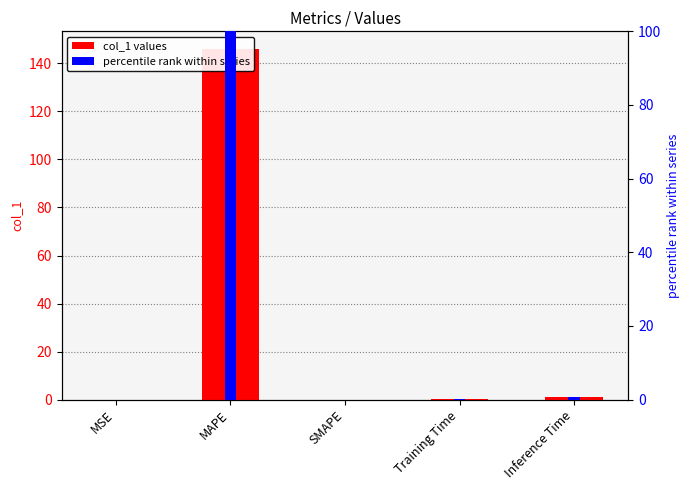

What is the sum of the percentile rank within series values at MAPE and Inference Time?

100.7